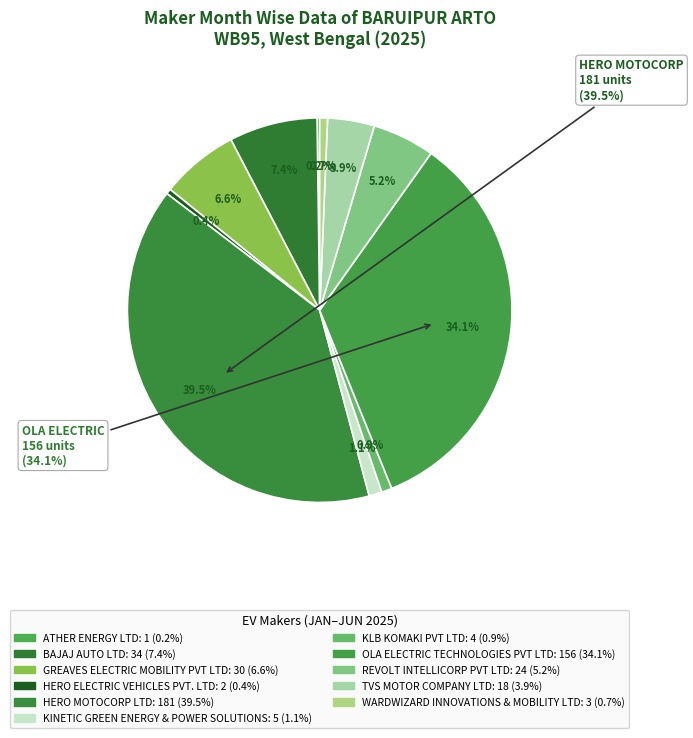

What is the largest slice in the pie chart?

HERO MOTOCORP LTD